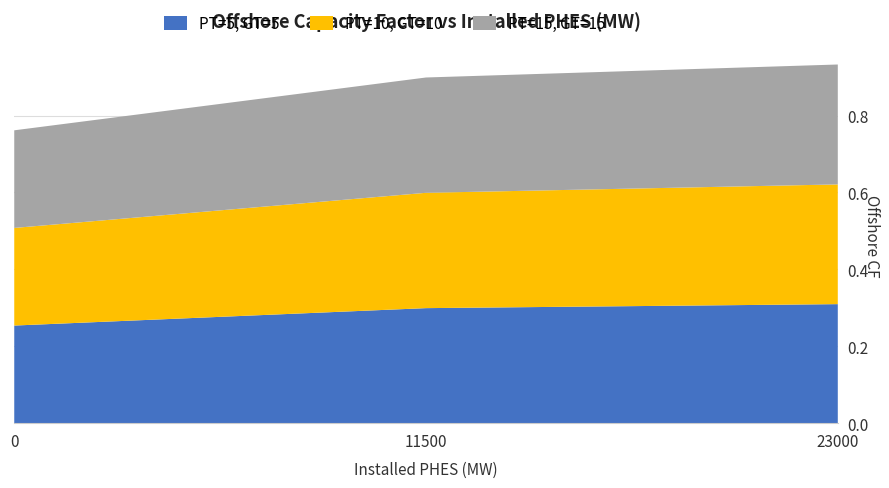

Reading left to right, transcribe all the data shown in this chart.

PT=5, GT=5: 0.3	0.3	0.3
PT=10, GT=10: 0.3	0.3	0.3
PT=15, GT=15: 0.3	0.3	0.3